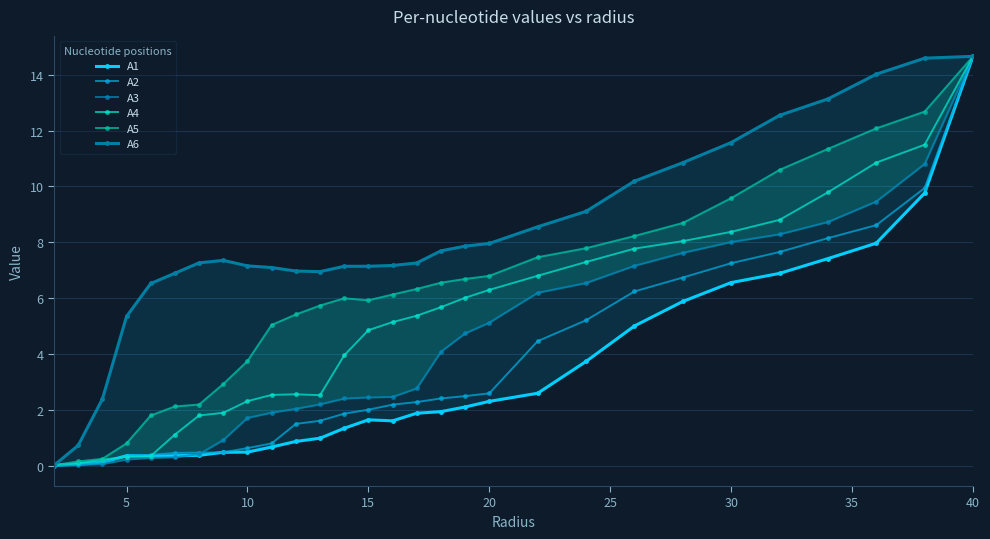

Rank the series by their maximum value, from highest to lowest.

A1, A2, A3, A4, A5, A6